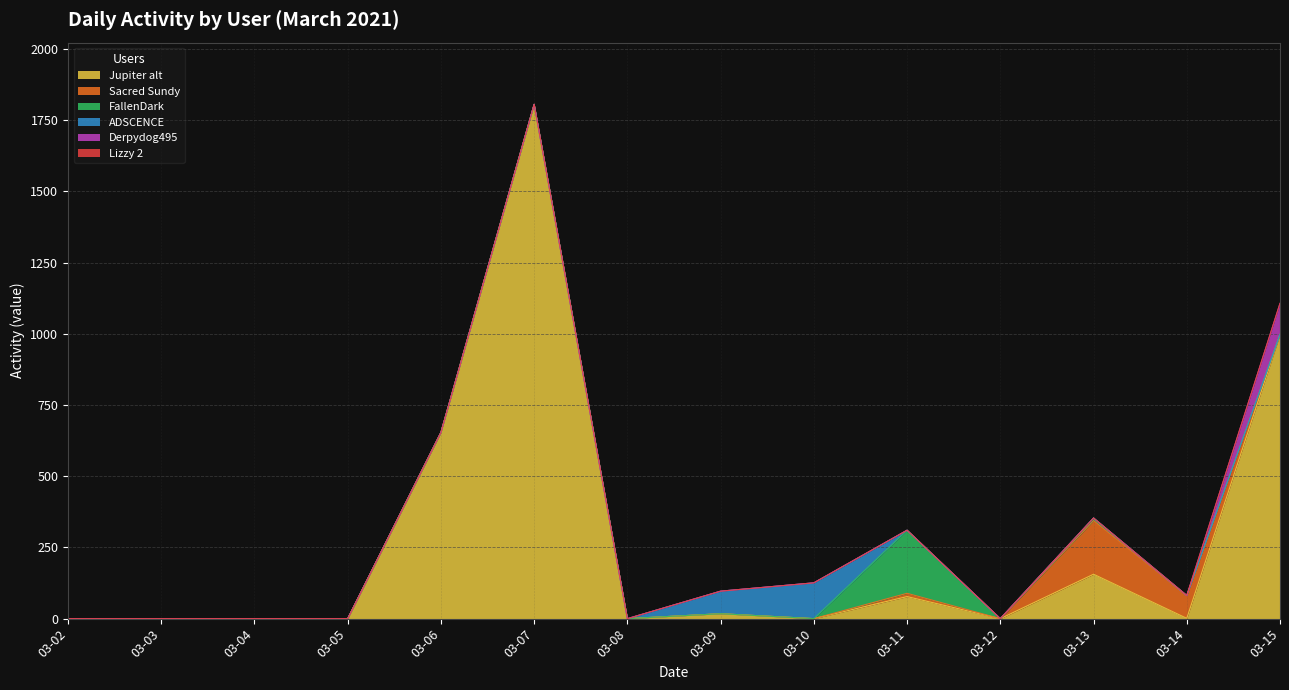

How many values in Sacred Sundy are above zero?

3